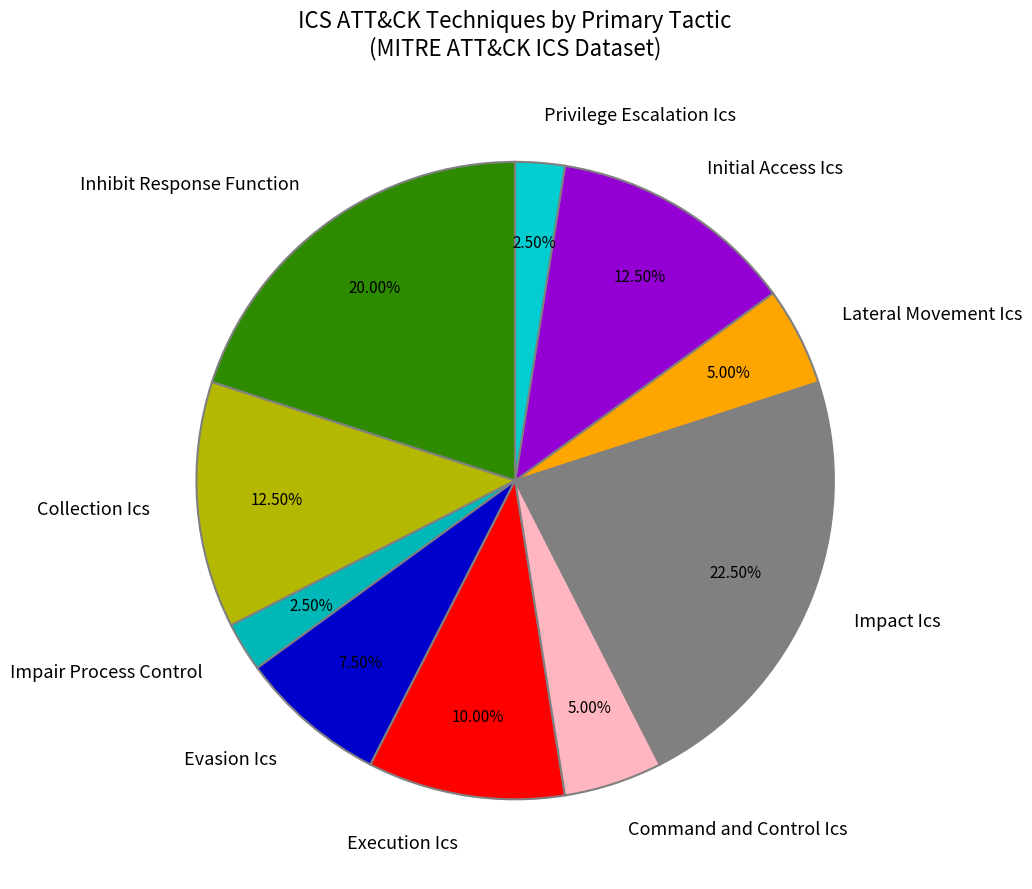

Is it true that Collection Ics is 4% of the pie?

False